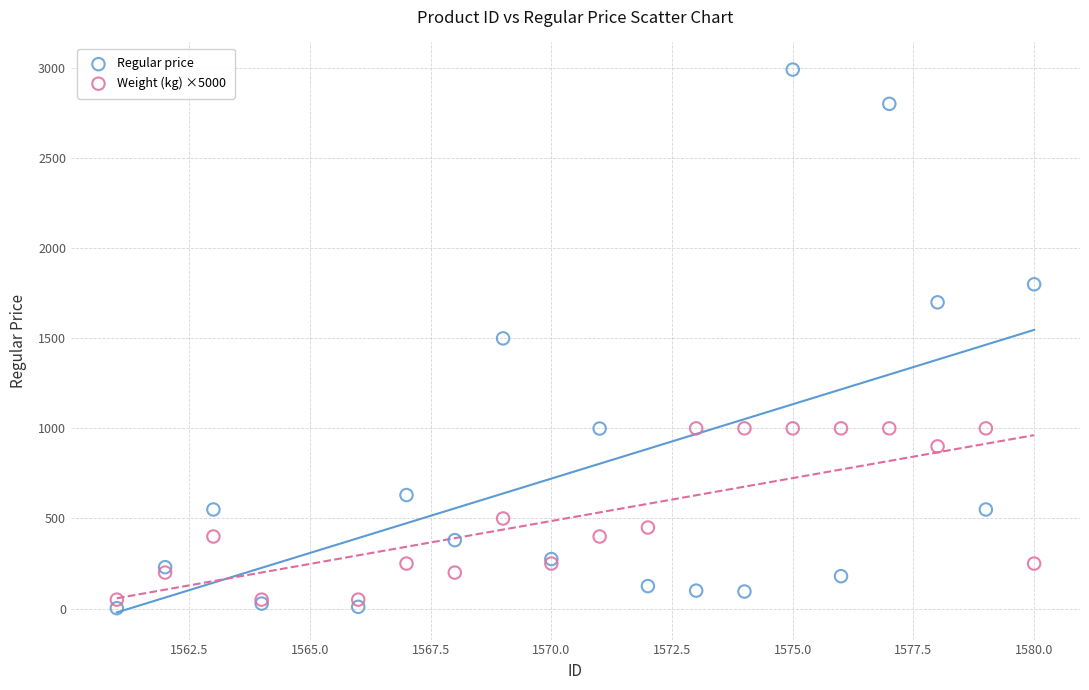

Which series contains the highest Y value?

Regular price